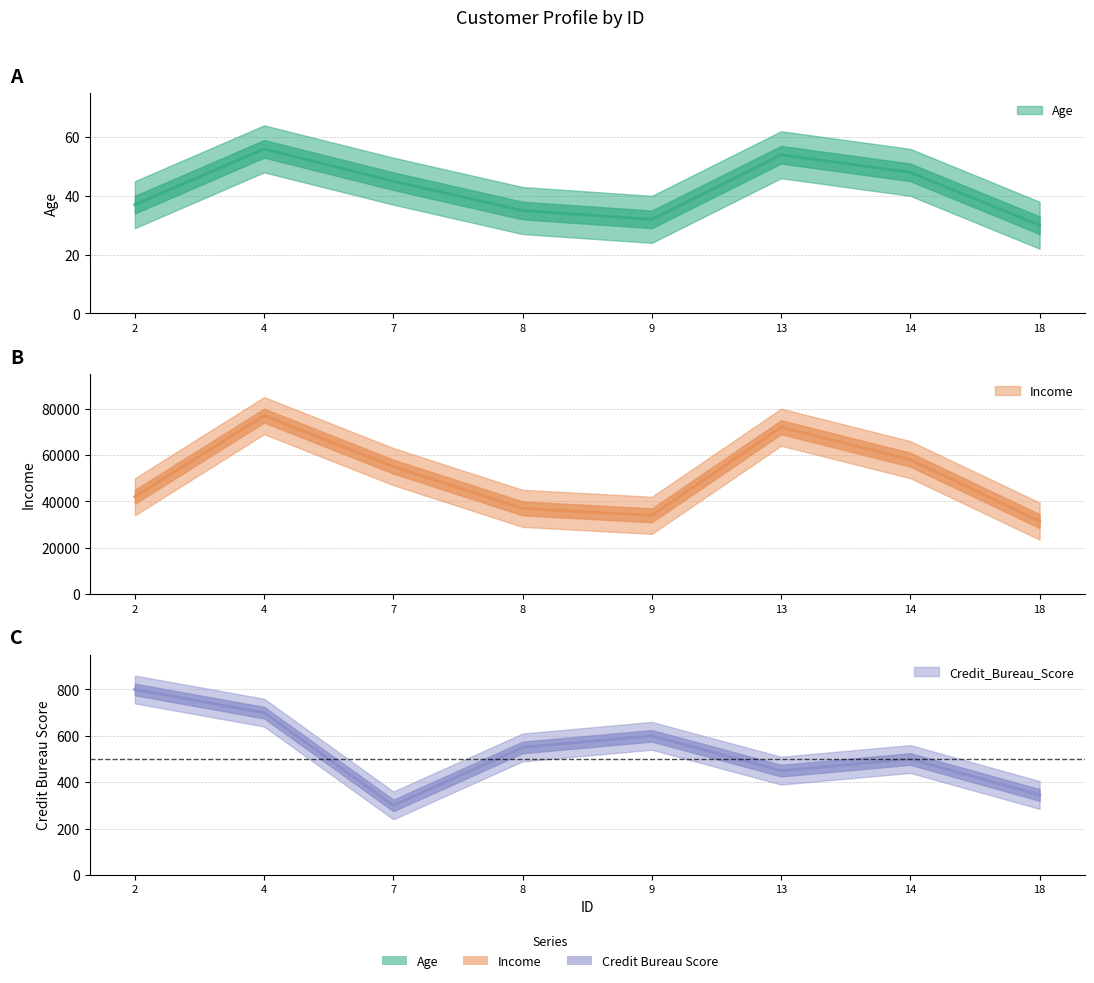

What is the sum of all Age values?

337